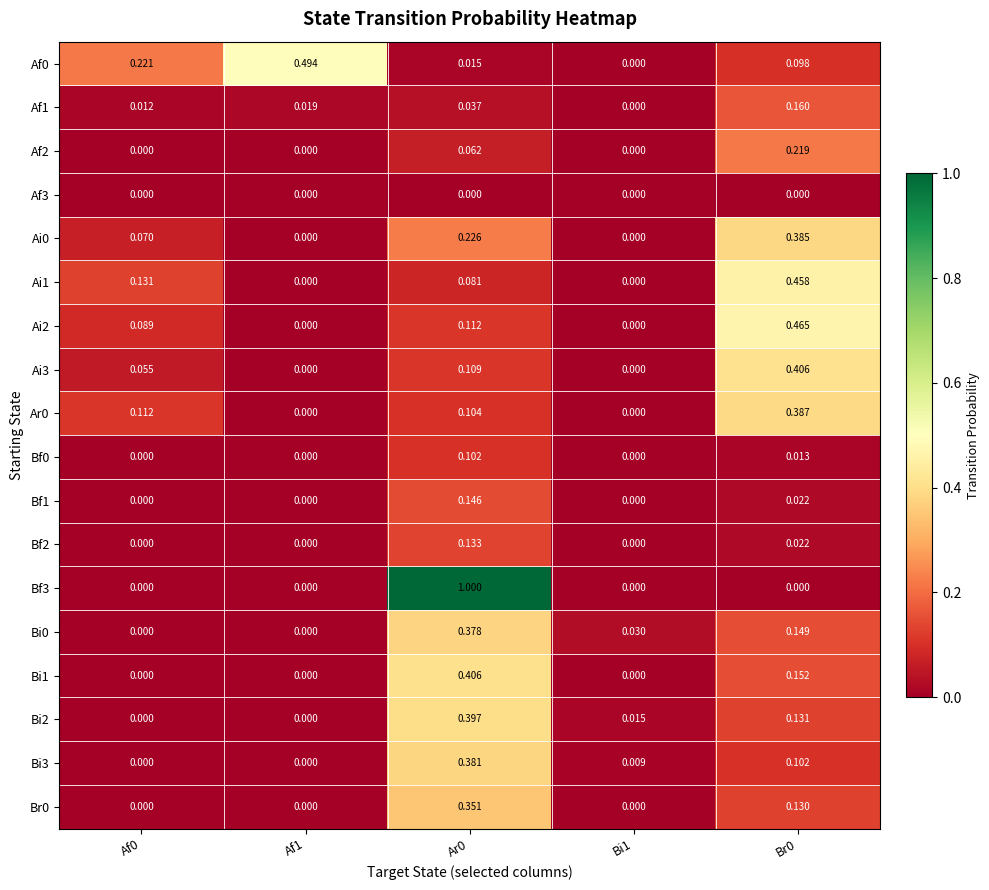

Is the value of Bi1 at Ar0 greater than the value of Ai1 at Ar0?

Yes